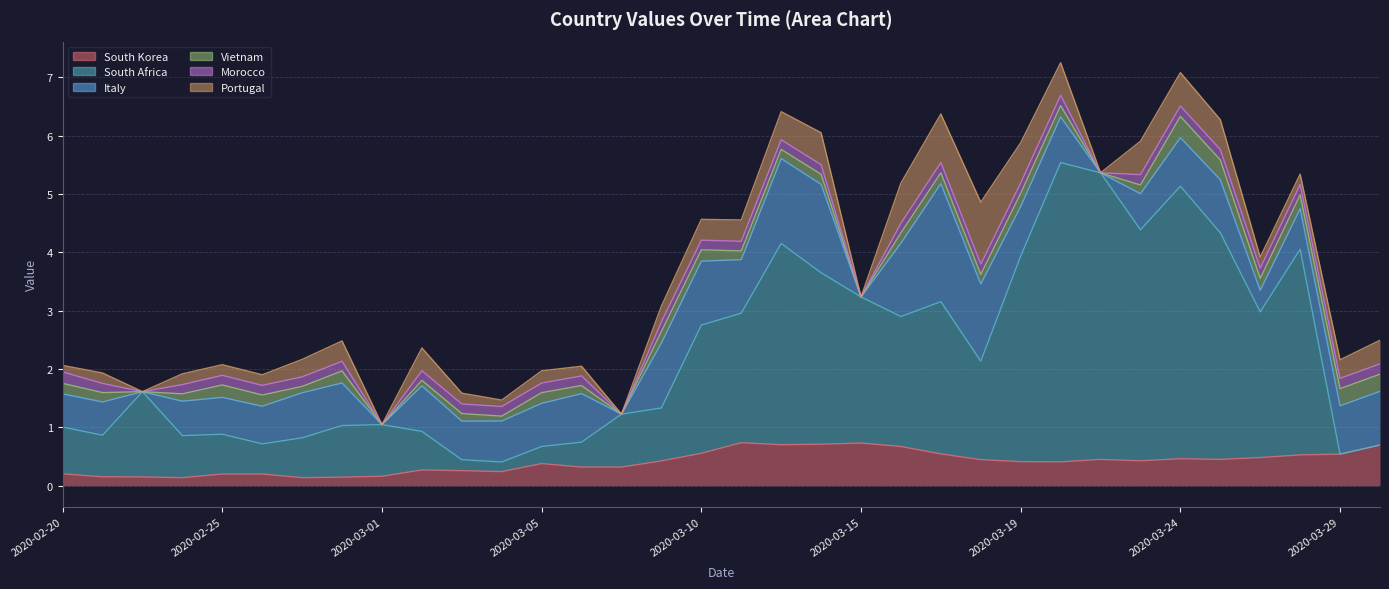

What is the difference between the second highest and minimum values in the South Korea series?

0.6